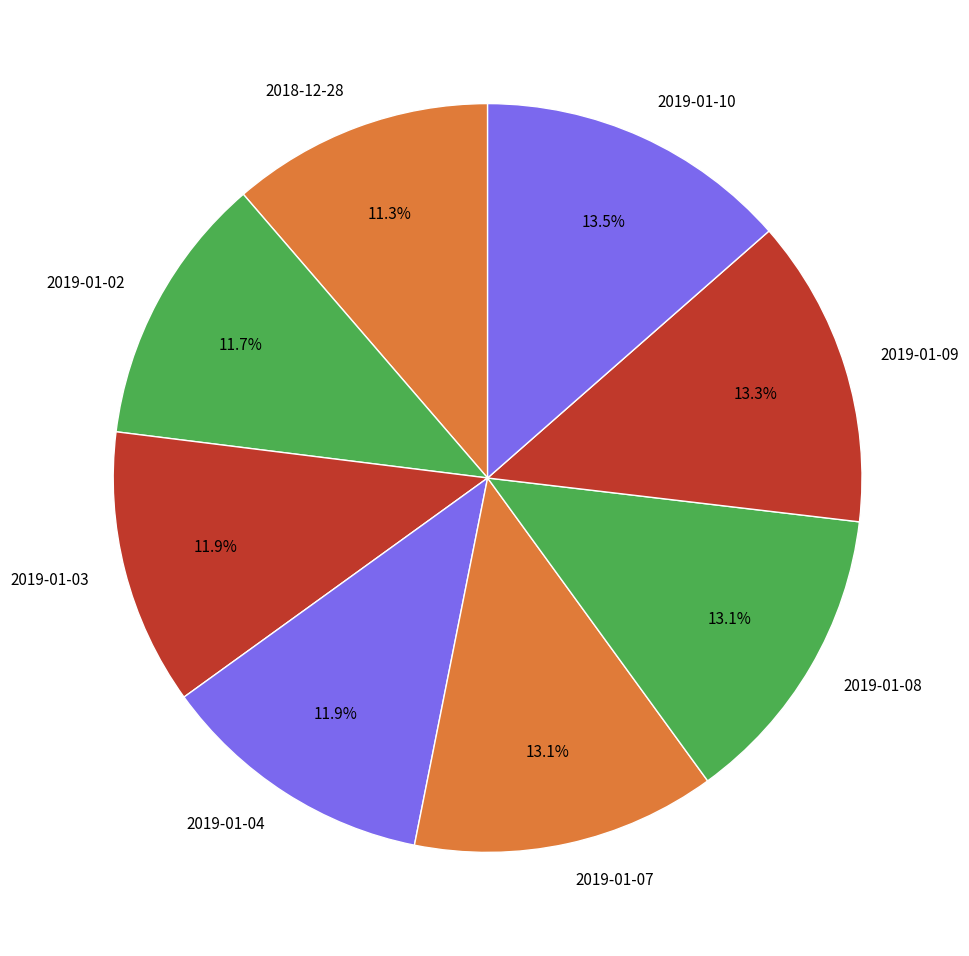

What percentage is the 2019-01-07 slice, to the nearest percent?

13%